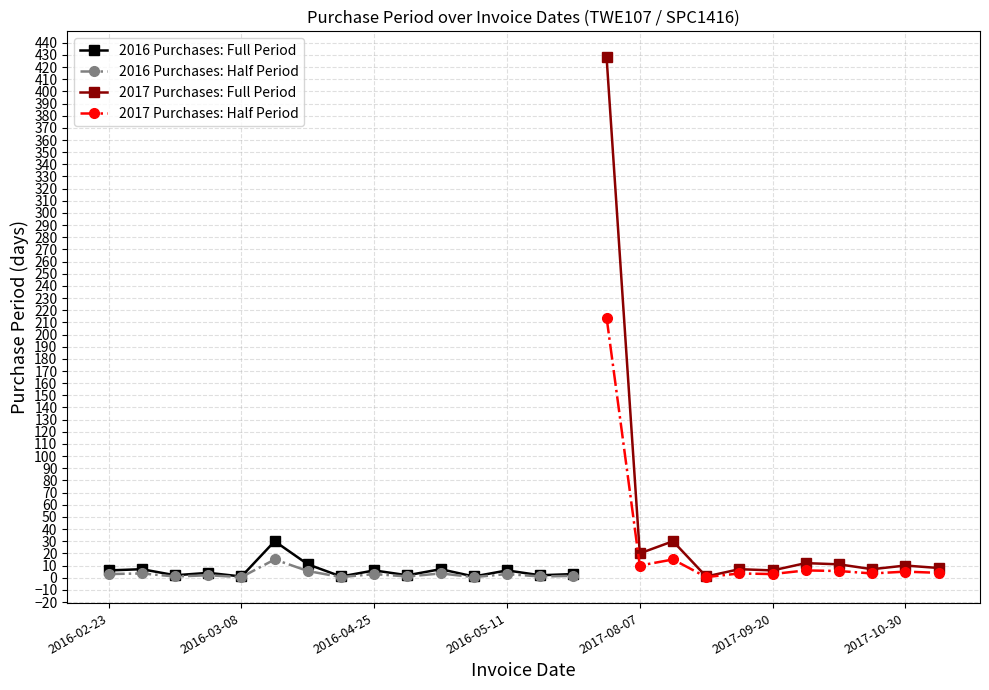

The chart shows a value of 30 at 2017-09-06. True or false?

True